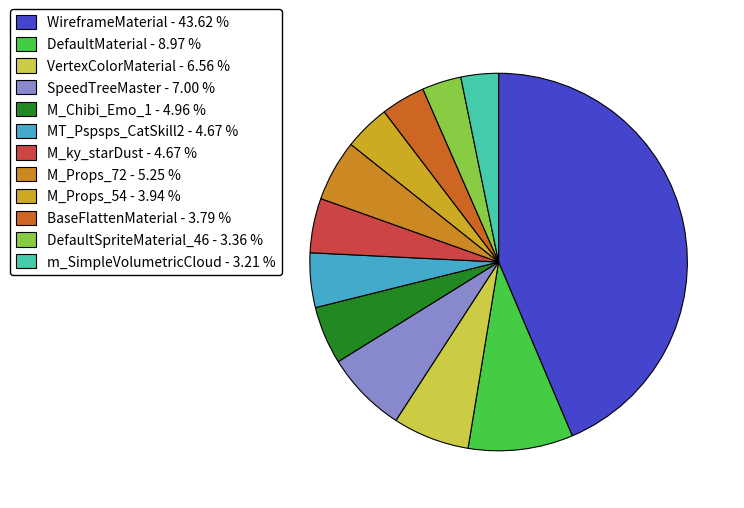

Which category has the biggest portion of the pie?

WireframeMaterial